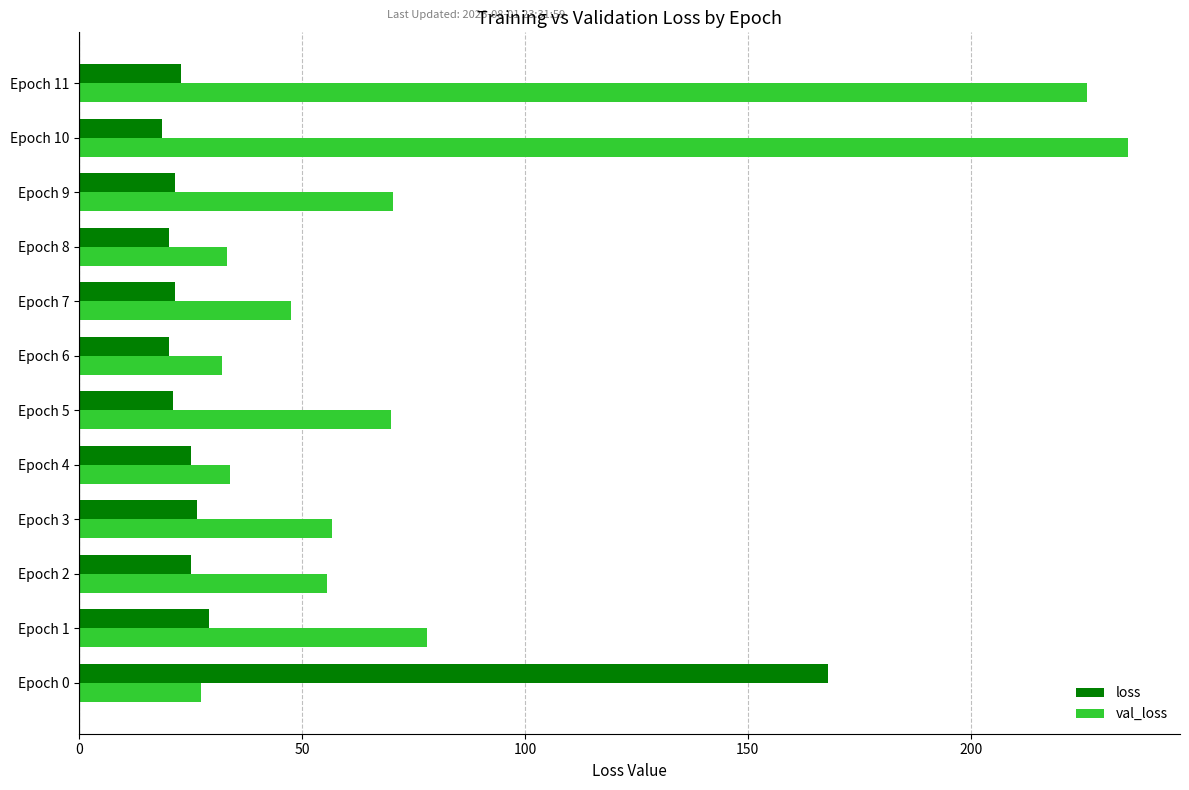

Which series has the largest range (max minus min)?

val_loss